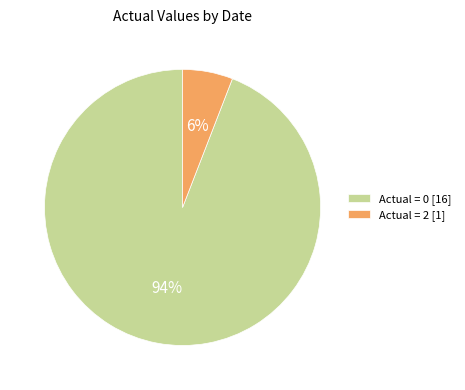

To the nearest percent, what portion does Actual = 2 [1] represent?

6%